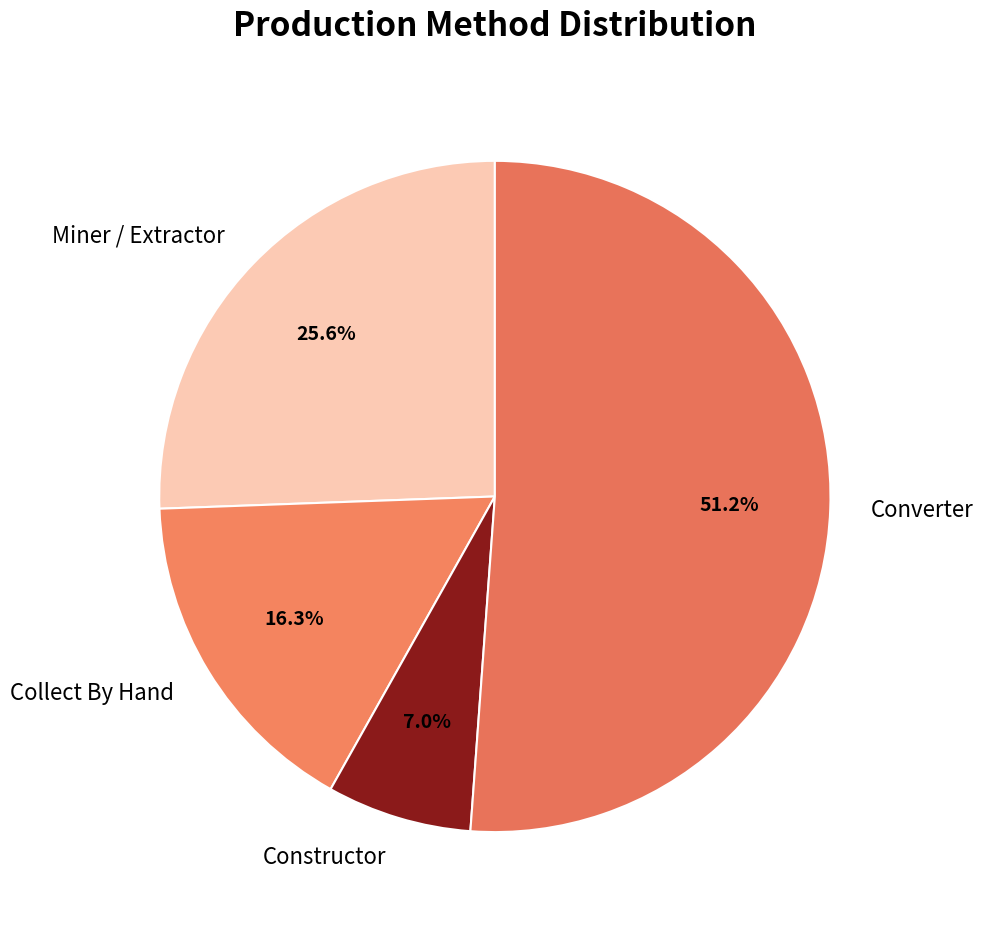

How many slices are in this pie chart?

4